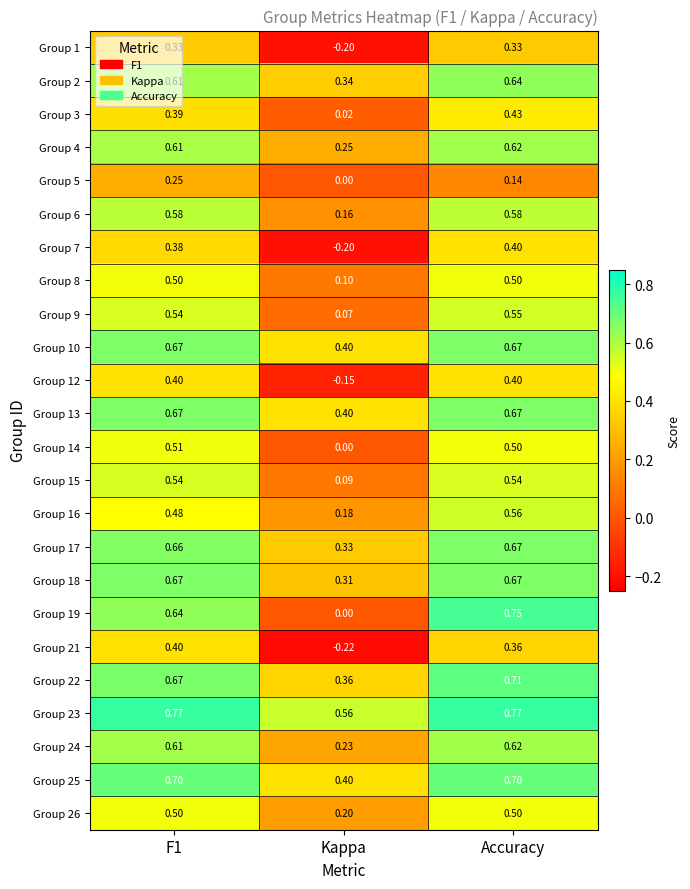

Which label corresponds to the smallest value in the chart?

Kappa